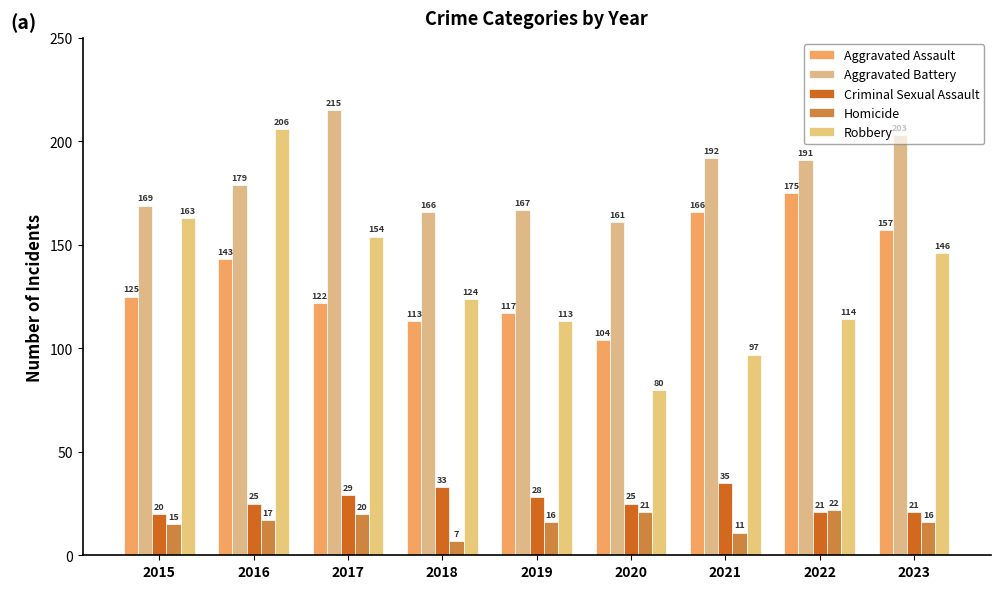

At which label is Aggravated Battery closest to 188?

2022